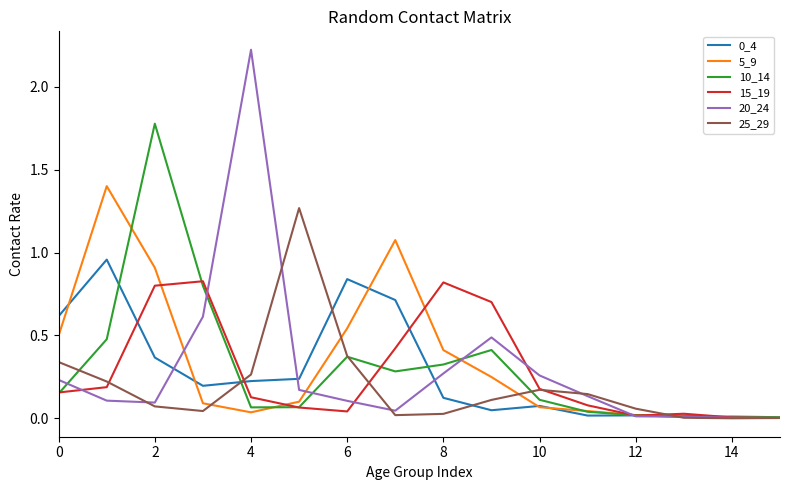

Which series has the largest range (max minus min)?

20_24